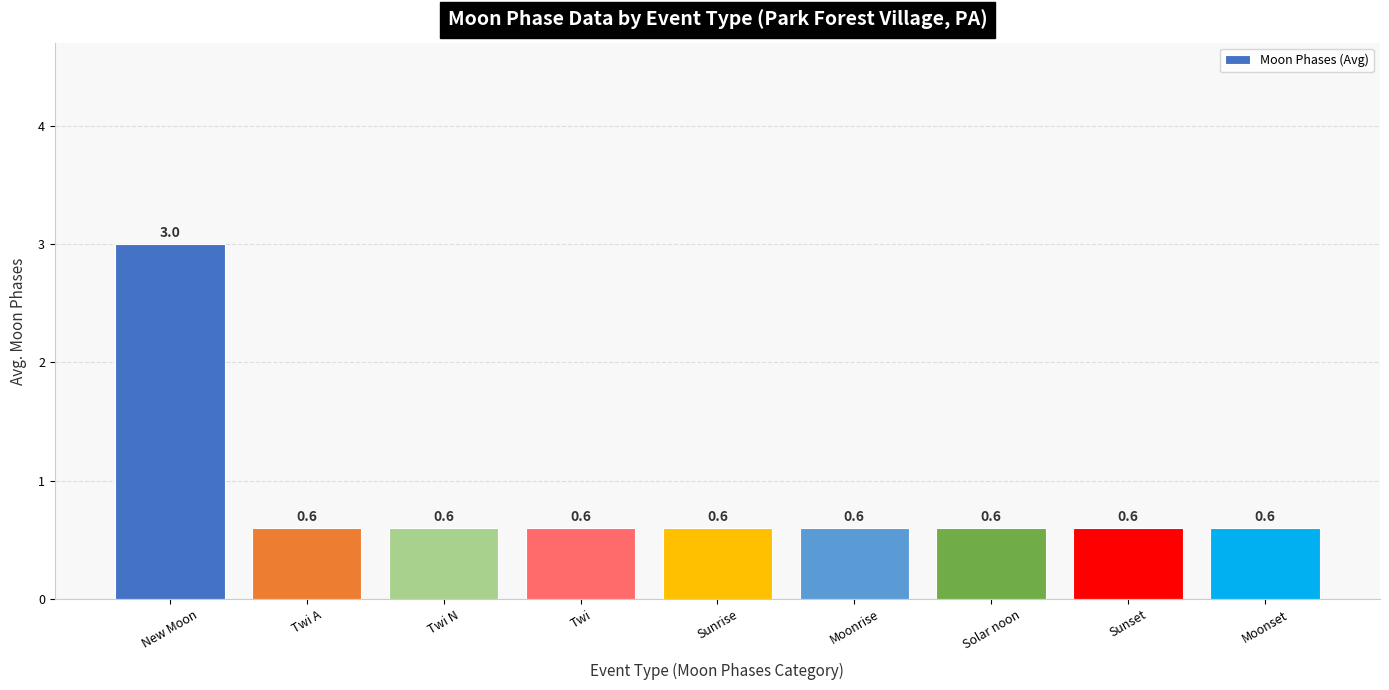

Reading left to right, extract all data points from this chart.

New Moon=3.0	Twi A=0.6	Twi N=0.6	Twi=0.6	Sunrise=0.6	Moonrise=0.6	Solar noon=0.6	Sunset=0.6	Moonset=0.6